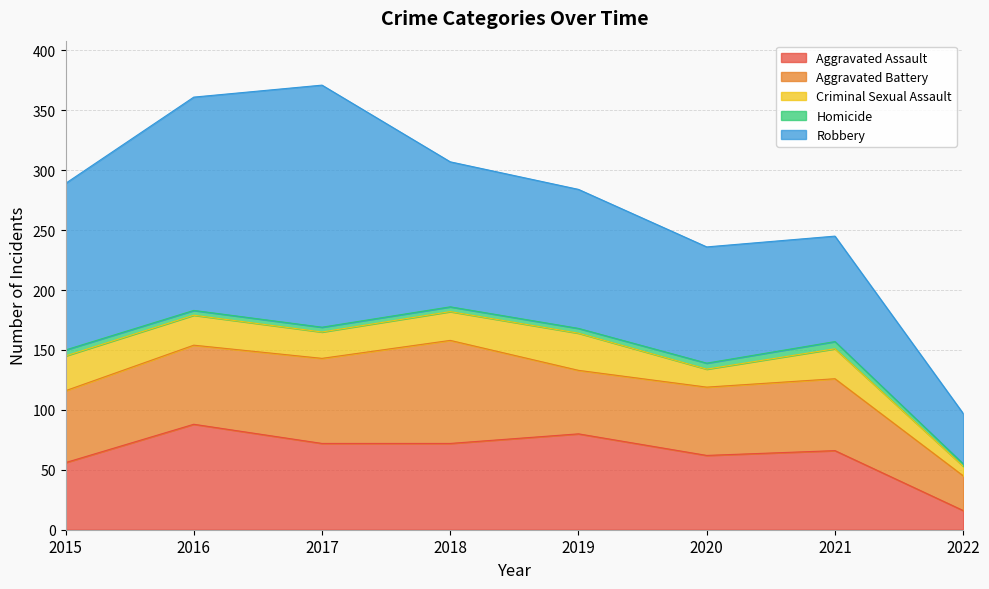

What are all the series names shown in the legend?

Aggravated Assault, Aggravated Battery, Criminal Sexual Assault, Homicide, Robbery